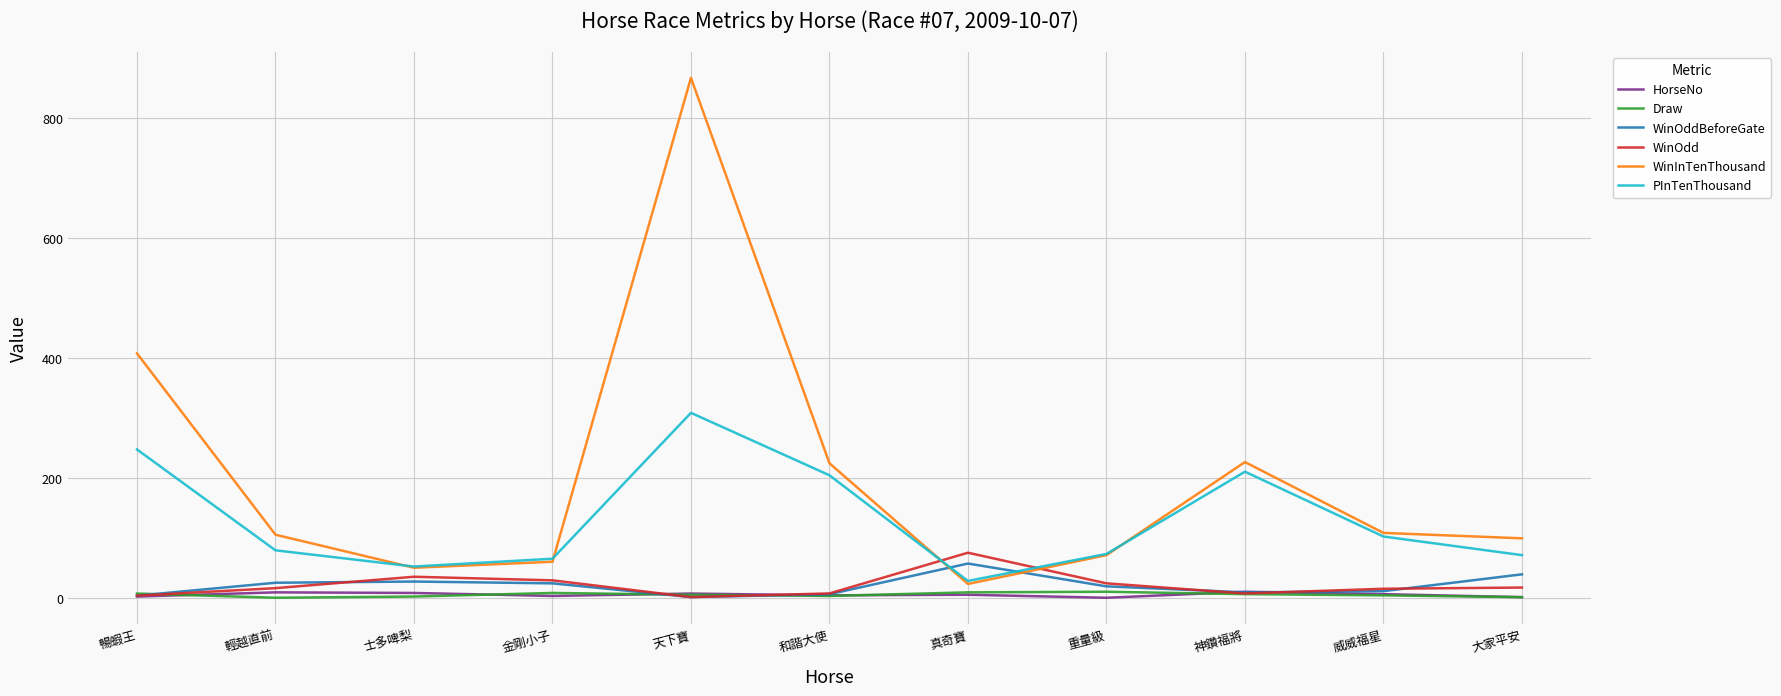

Which category has the highest value in the WinInTenThousand series?

天下寶